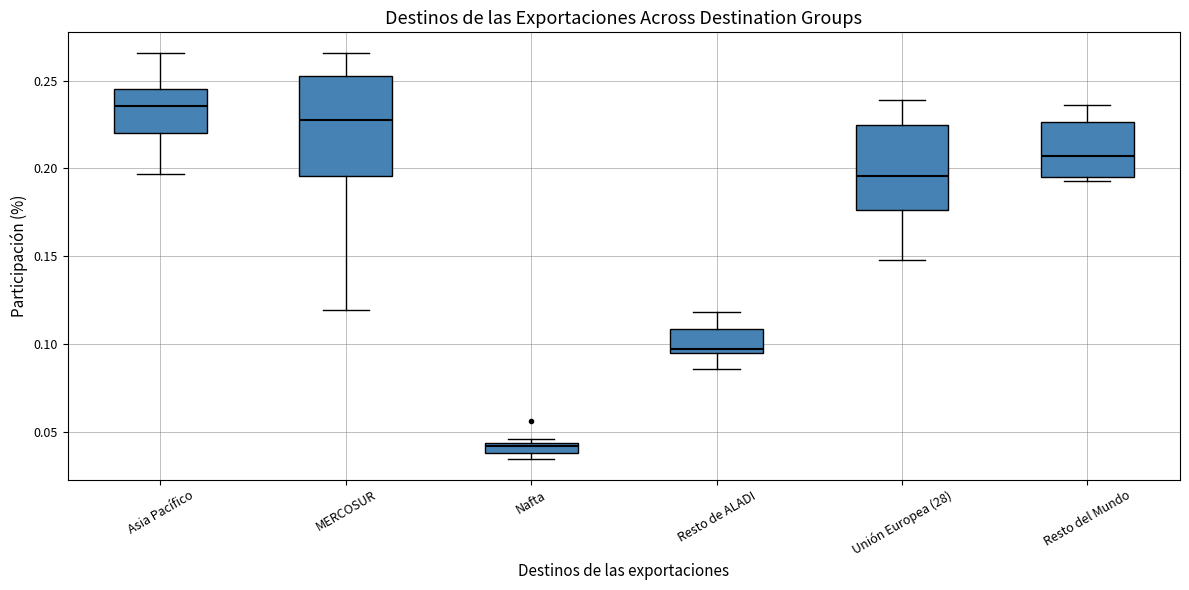

Which box's median line is the lowest?

Nafta